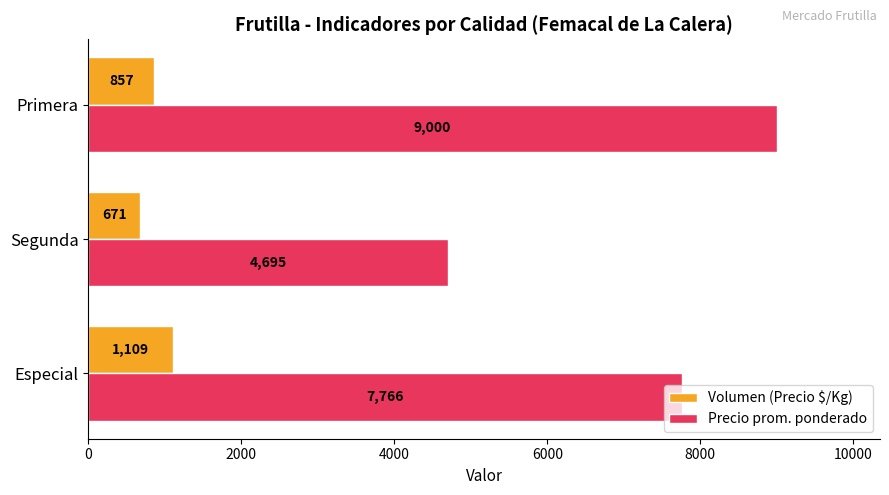

Which series has the largest range (max minus min)?

Precio prom. ponderado